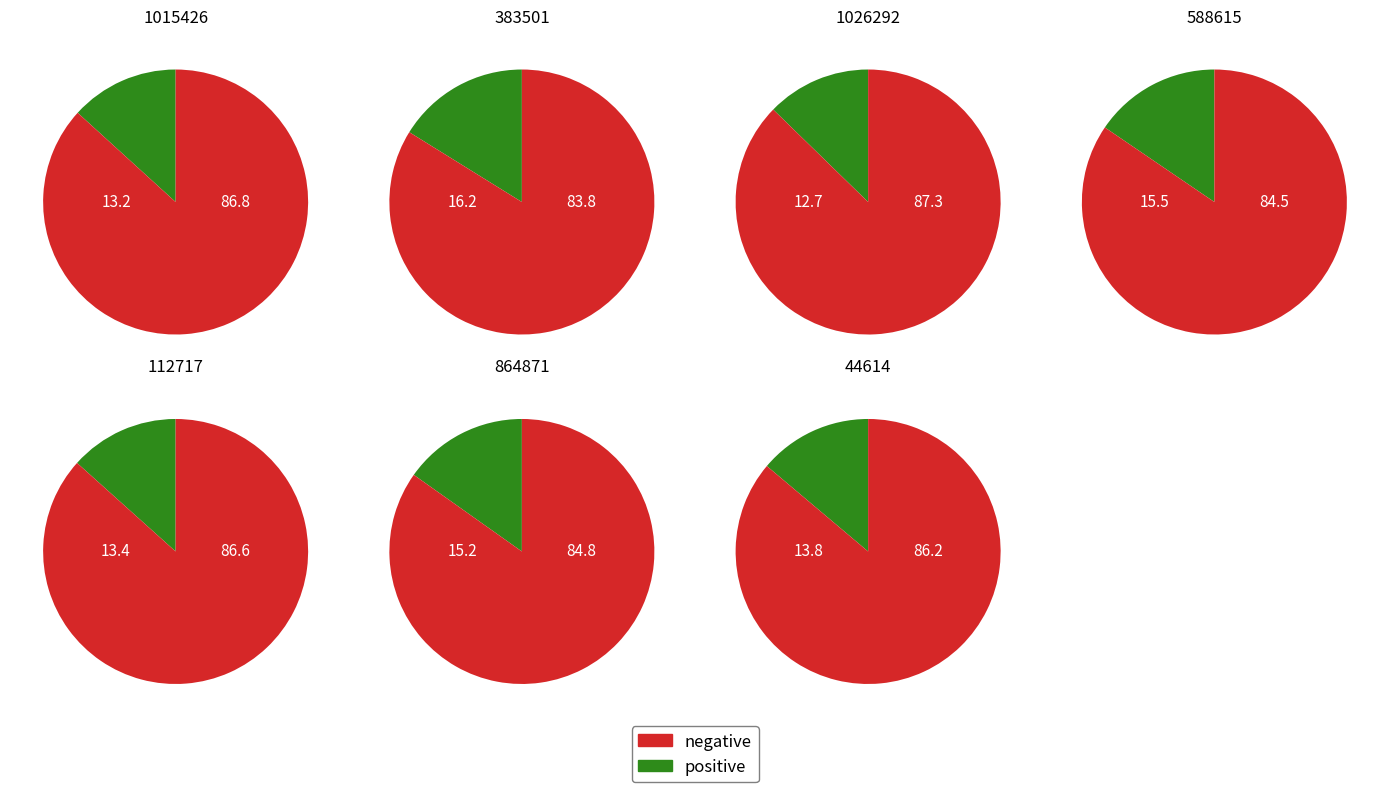

Rank the categories by value from highest to lowest.

383501, 588615, 864871, 44614, 112717, 1015426, 1026292